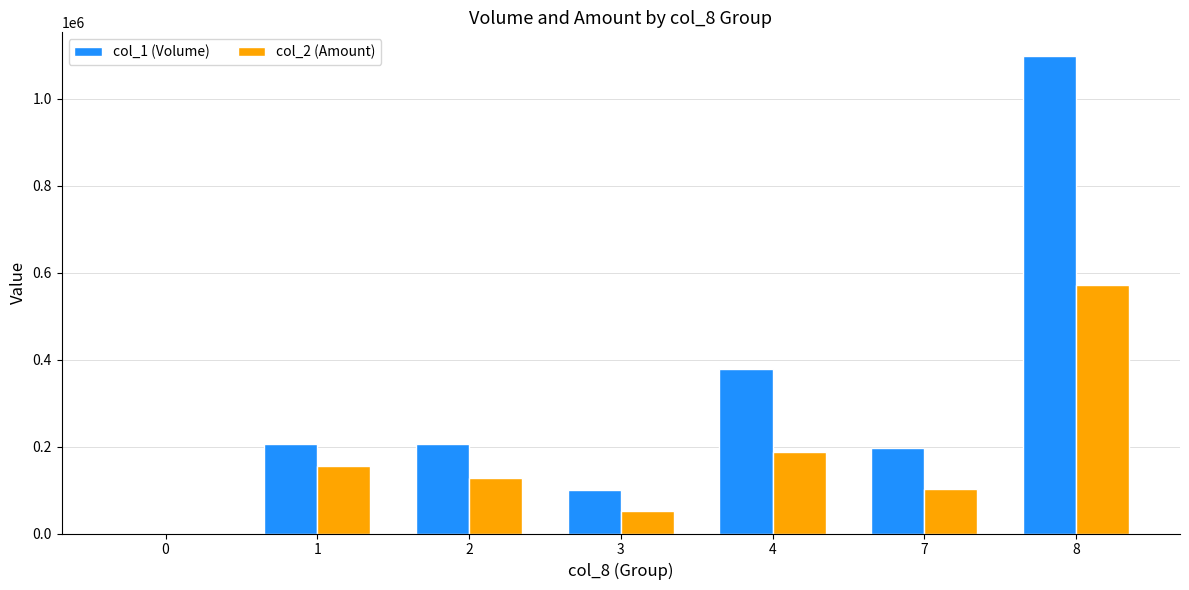

How many positive values does the col_2 (Amount) series have?

6